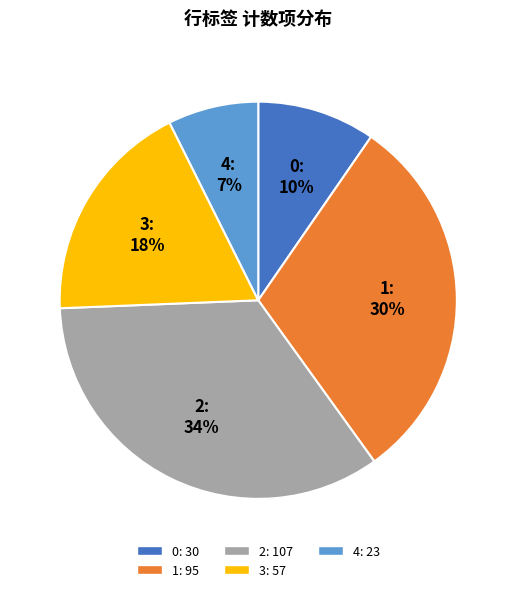

The 0 slice represents 10% of the pie. True or false?

True